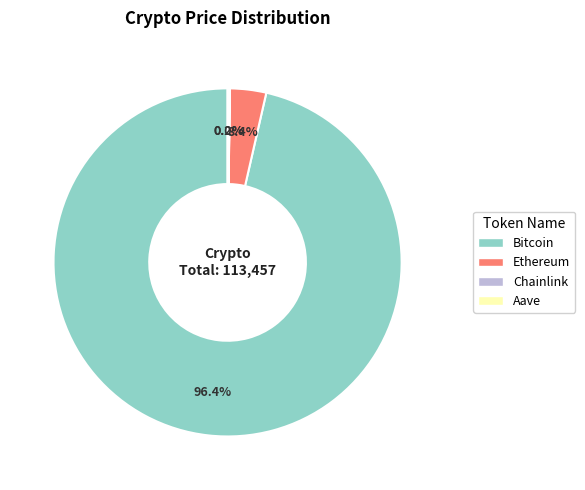

What portion of the pie excludes Ethereum?

96.6%